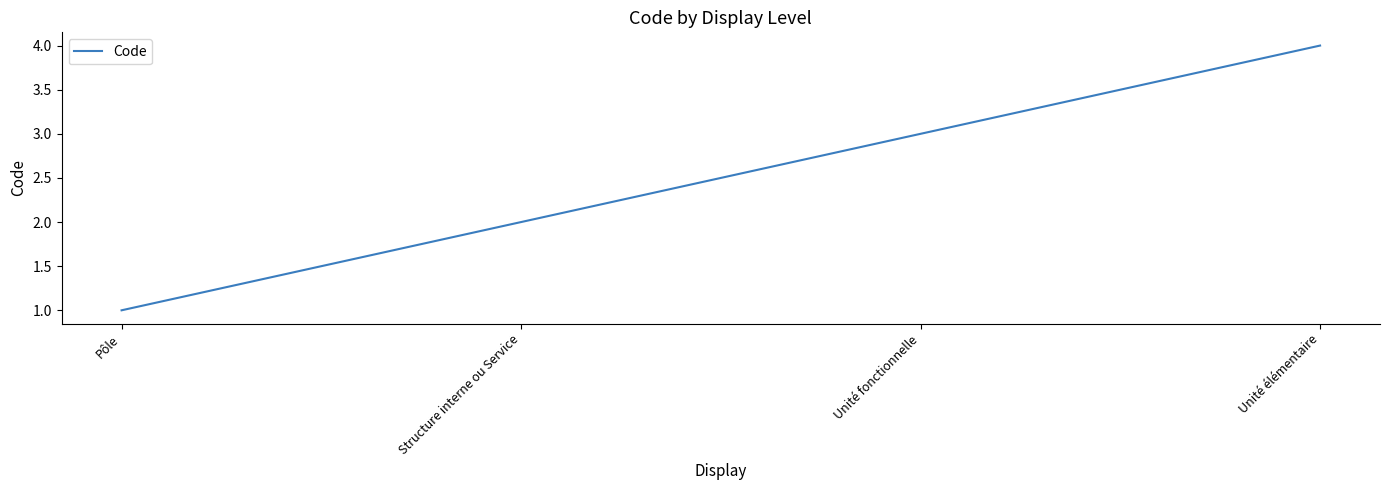

Count the number of categories in the chart.

4